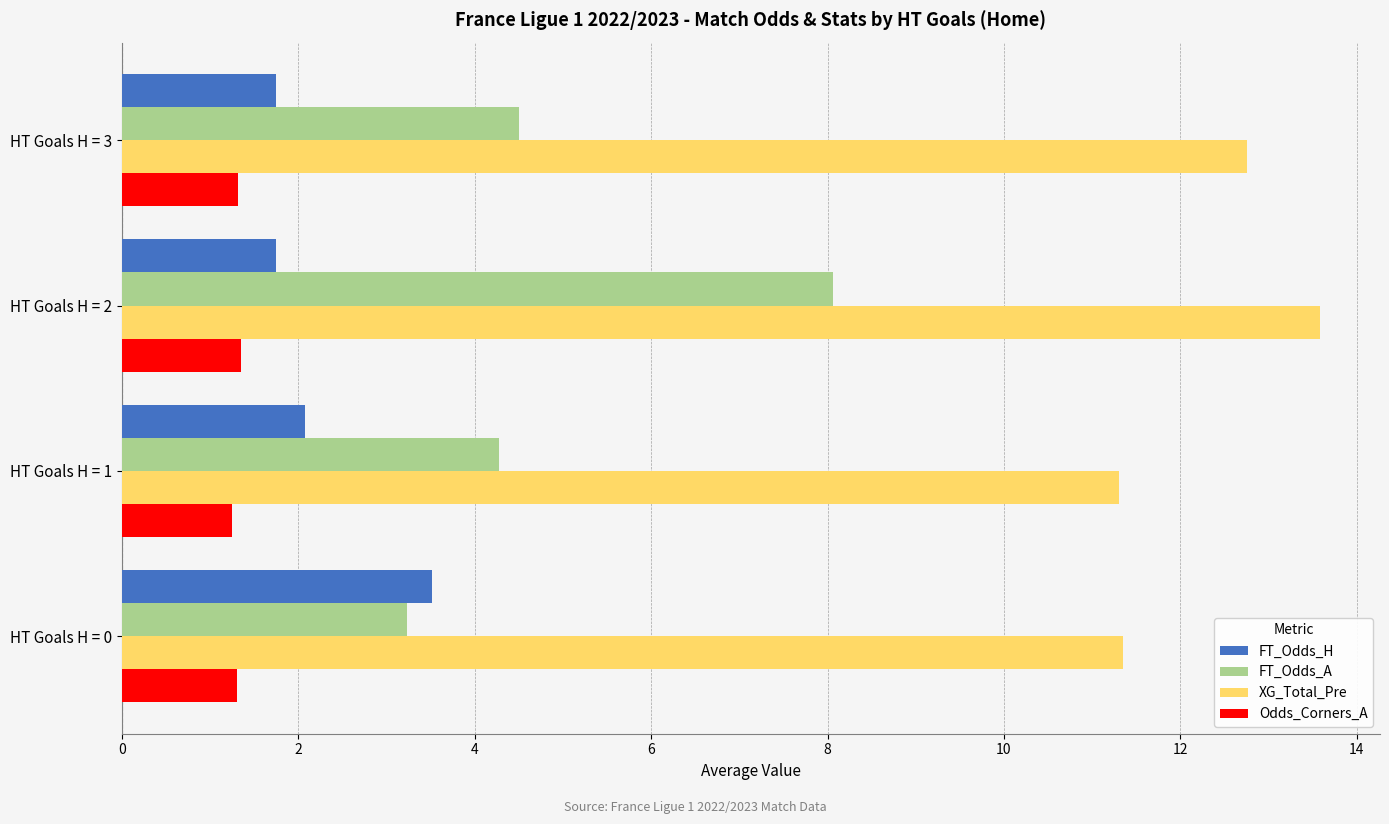

Which series has the largest range (max minus min)?

FT_Odds_A